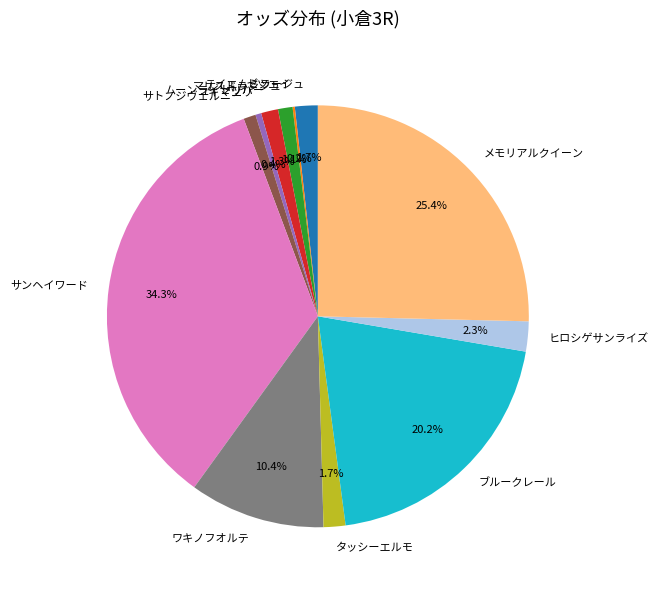

Is there any slice that represents more than half of the pie?

No